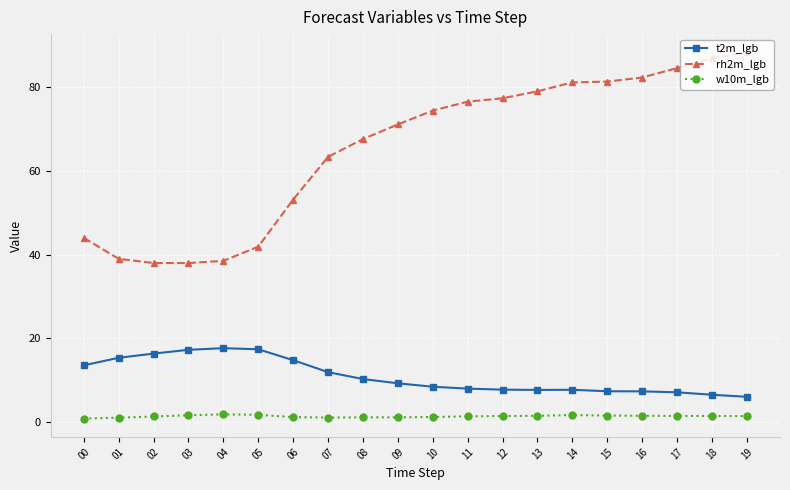

What is the greatest value displayed?

88.2